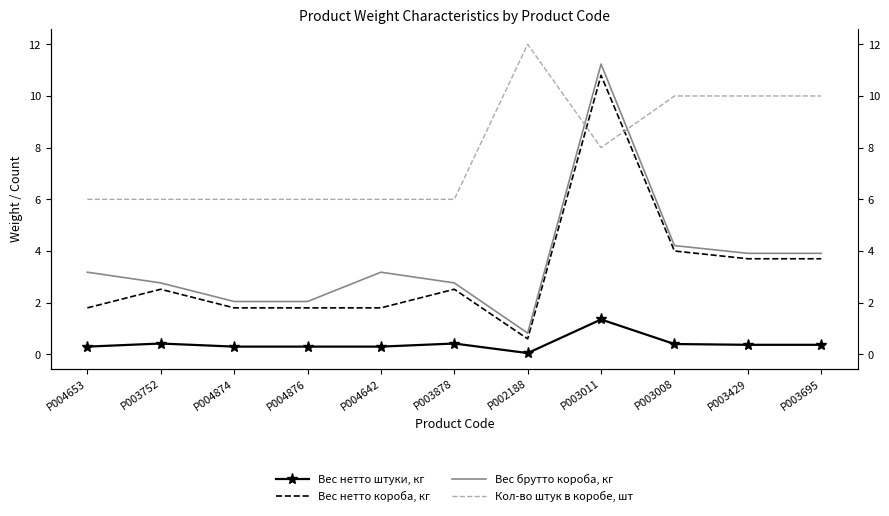

How many lines are shown in the chart?

4